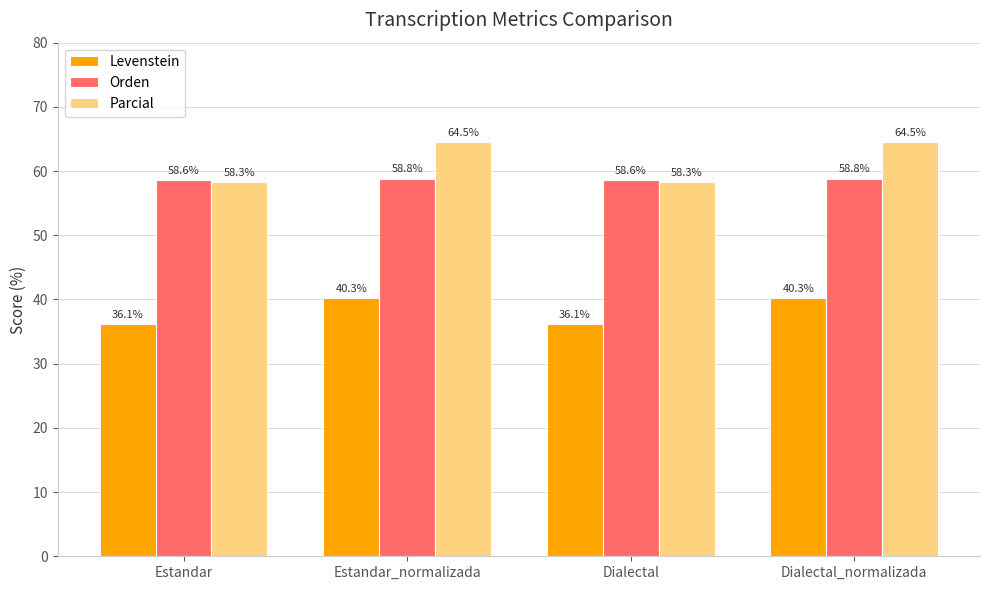

Between Estandar and Estandar_normalizada, which series saw the biggest shift?

Parcial